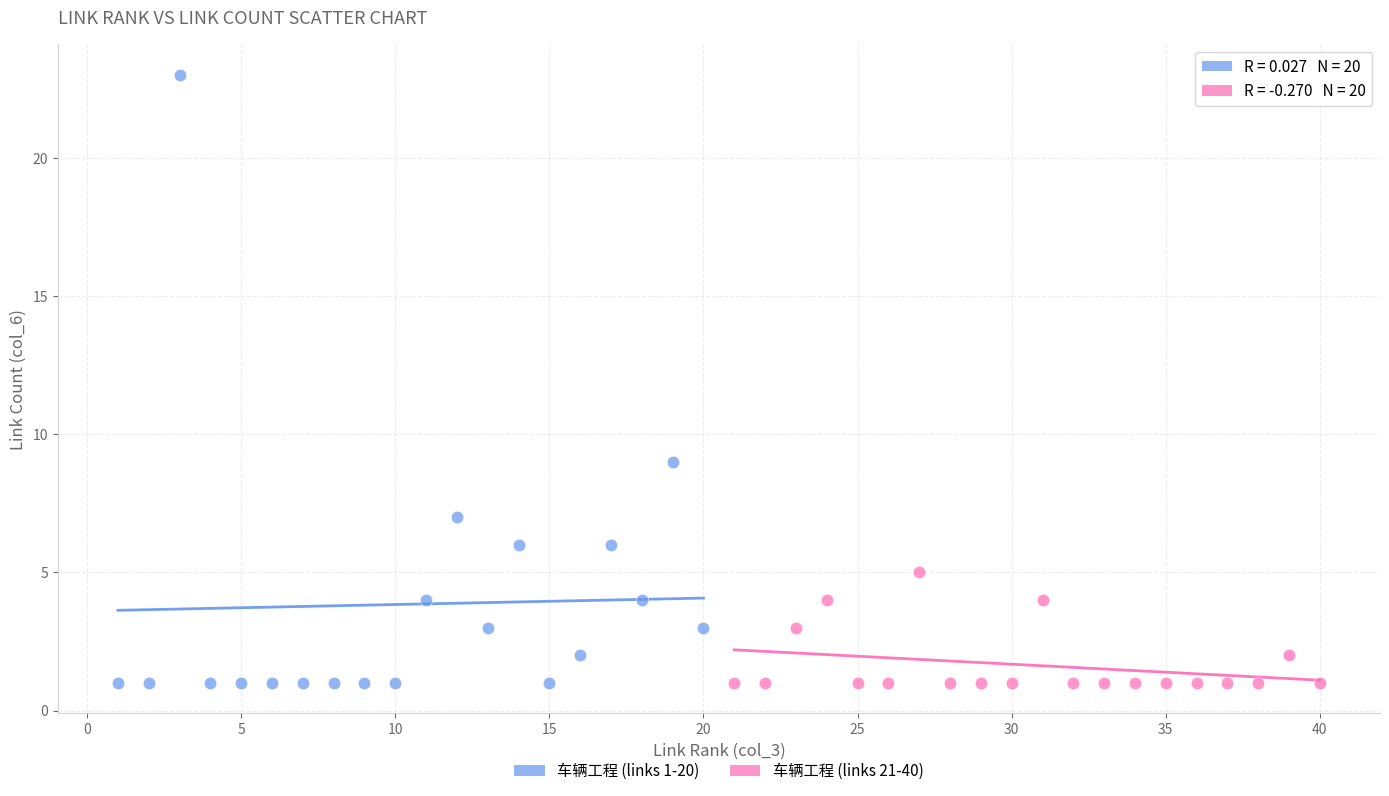

Which series has the widest spread of Y values?

车辆工程 (links 1-20)